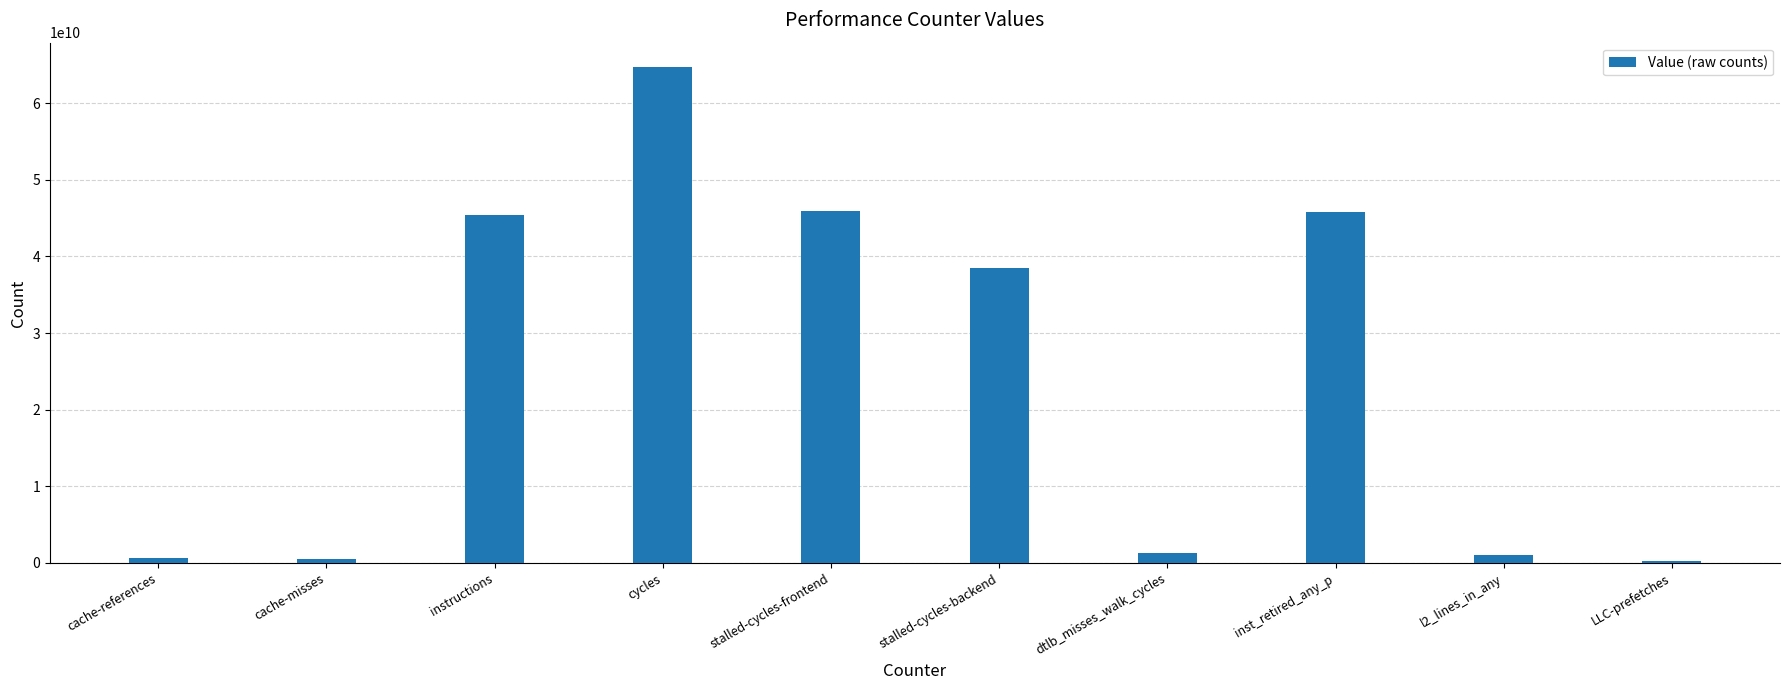

How many bars are there in total?

10